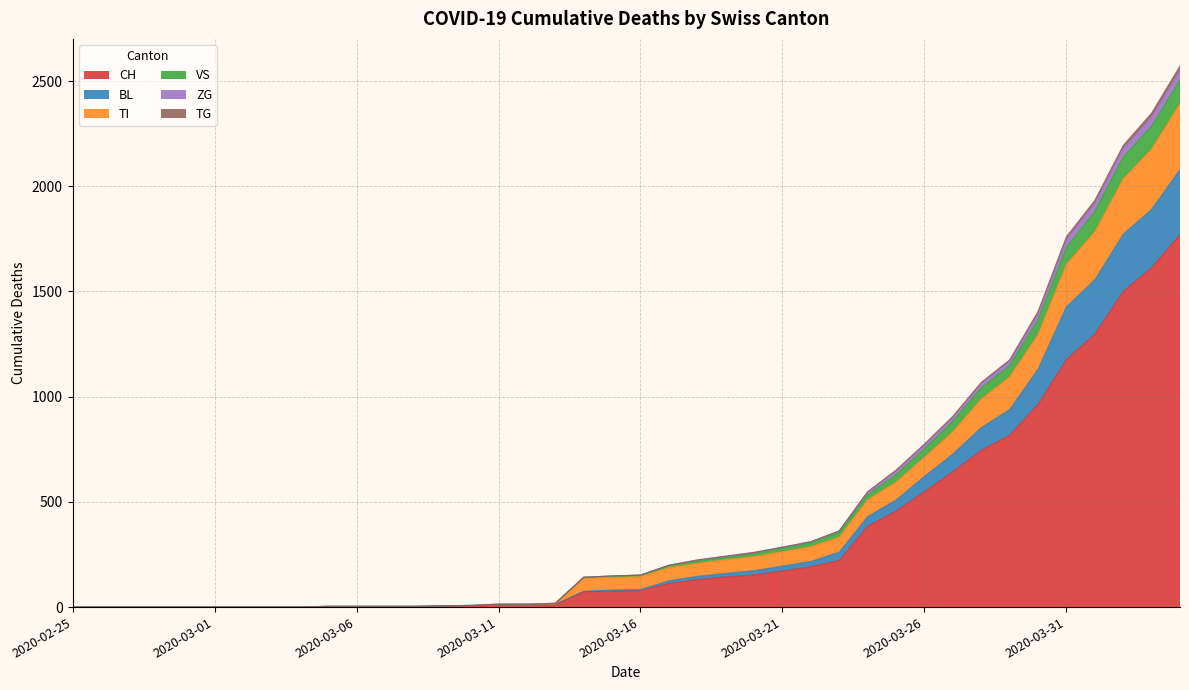

At which label is CH closest to 885?

2020-03-29